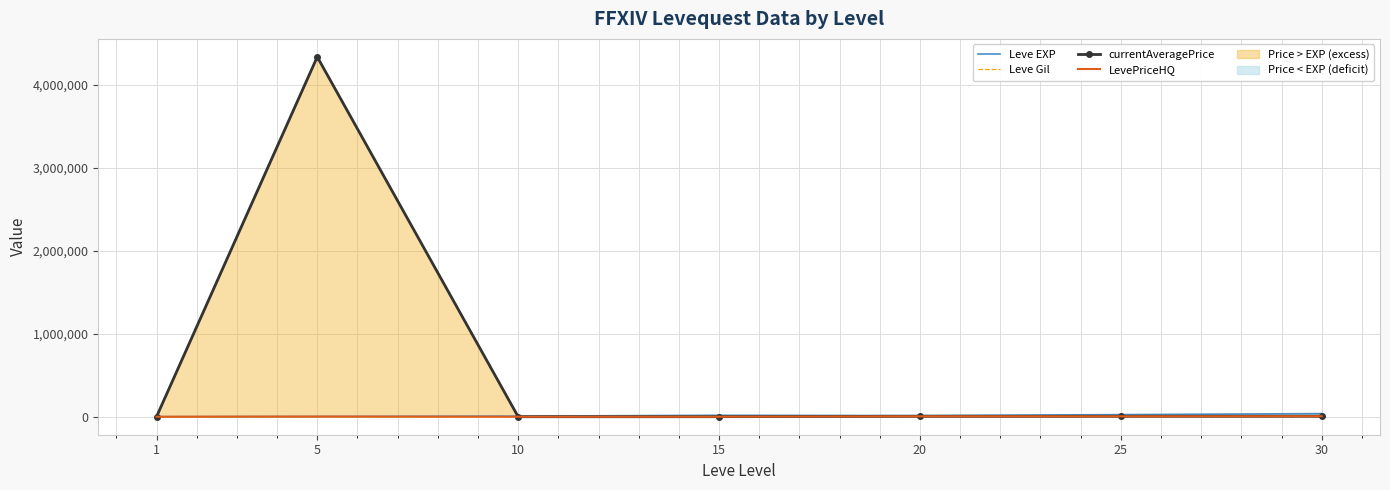

How many values in the Leve Gil series are below 242?

3